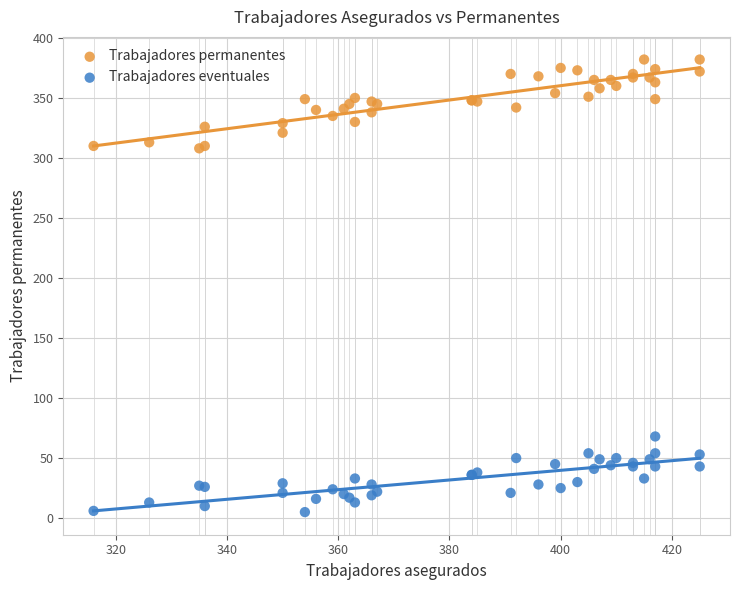

Which series contains the highest Y value?

Trabajadores permanentes